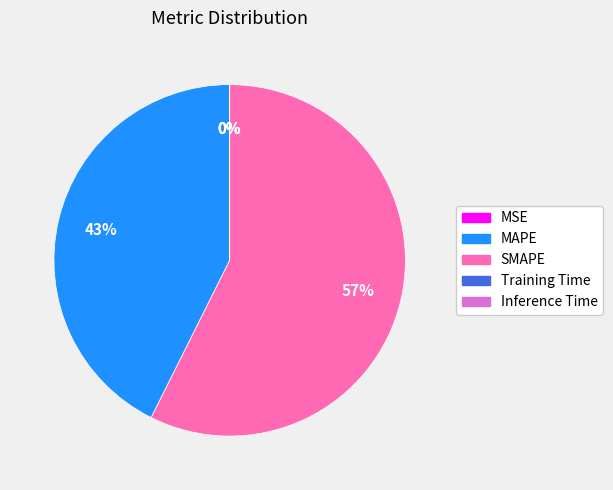

Which slice represents more than half of the pie?

SMAPE